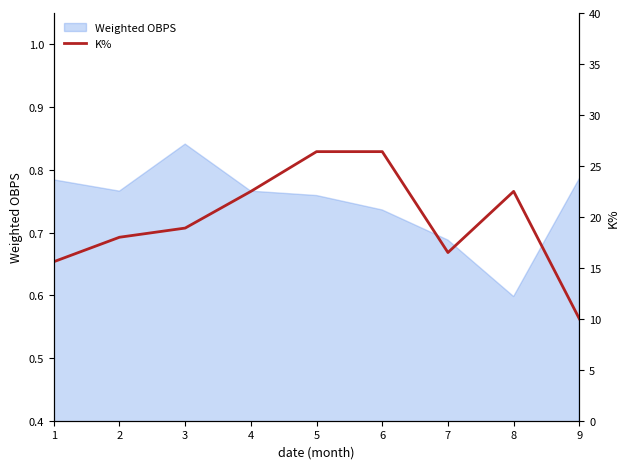

At which label is Weighted OBPS closest to 0?

8